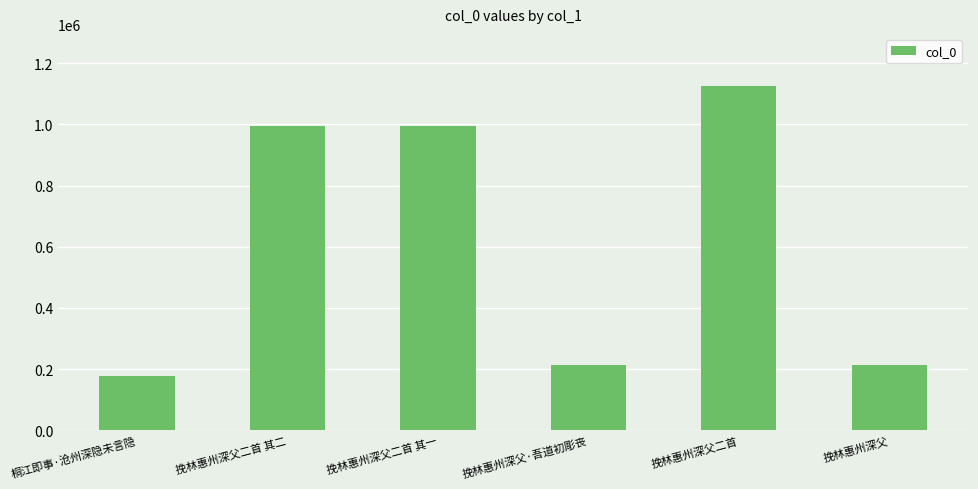

What is the greatest value displayed?

1126741